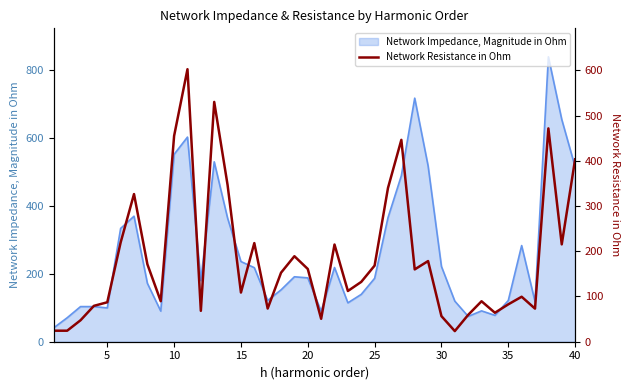

True or false: Network Impedance, Magnitude in Ohm has a value of 186.9 at 25.

True